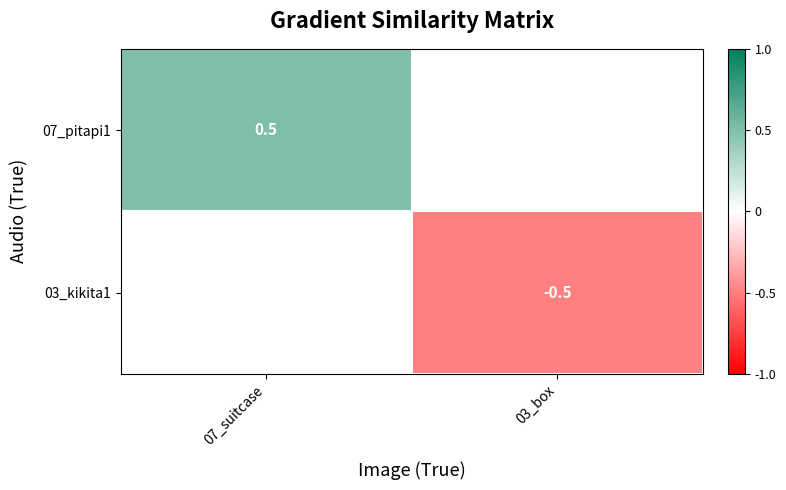

Which label corresponds to the smallest value in the chart?

03_box